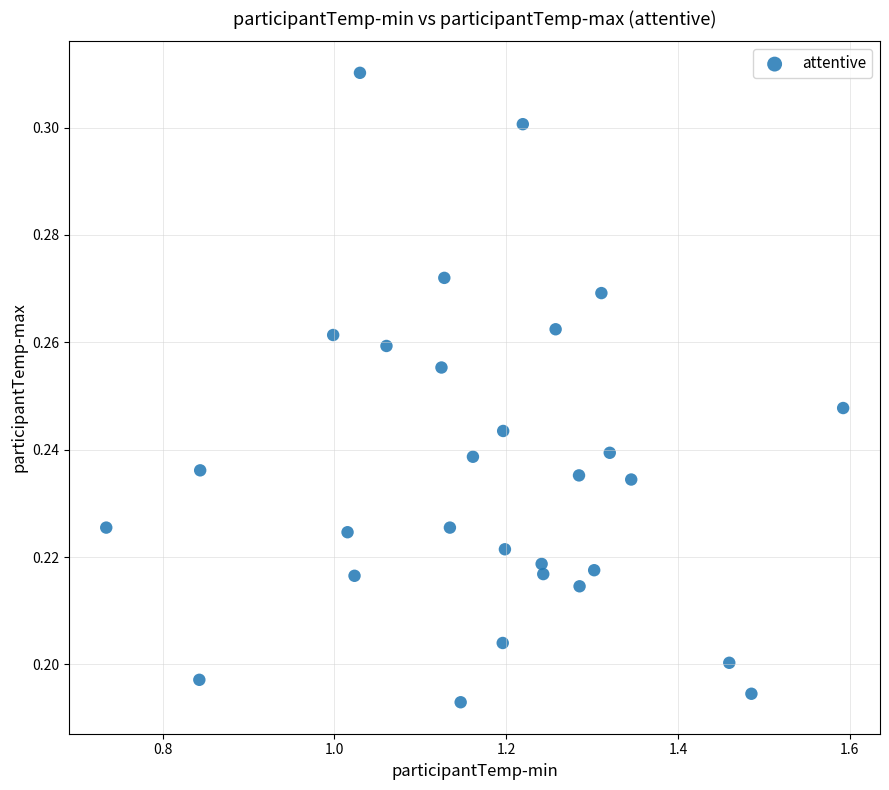

What is the range of X values (max minus min)?

0.9